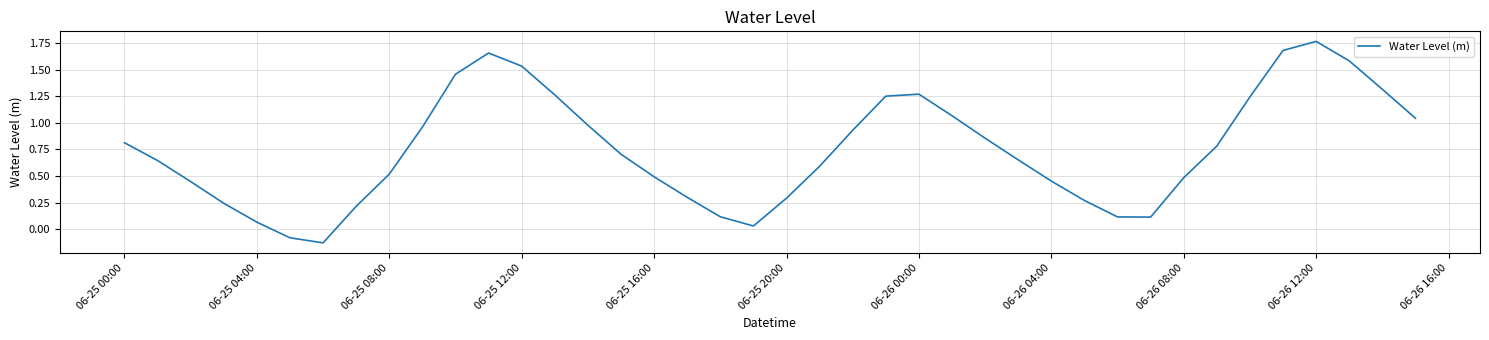

What is the difference between the maximum and minimum values?

1.9